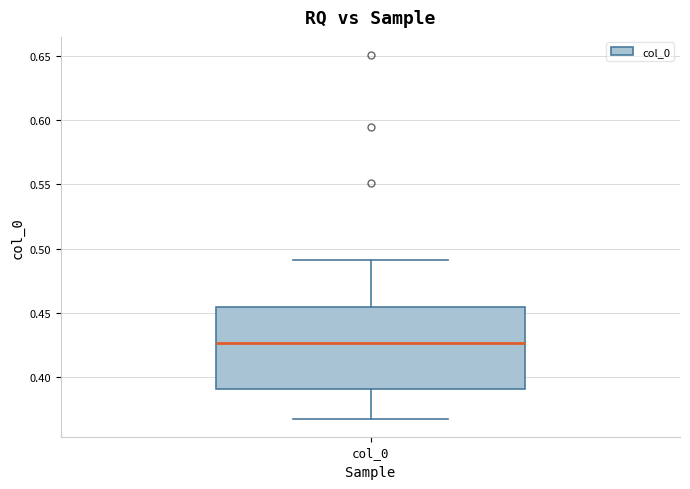

Read this box plot against the y-axis: the position of the median line, the range covered by the box, and the ends of both whiskers. The values are not printed on the chart, so give them approximately, as read against the axis.

median 0.425, box 0.390 to 0.455, whiskers 0.365 to 0.490